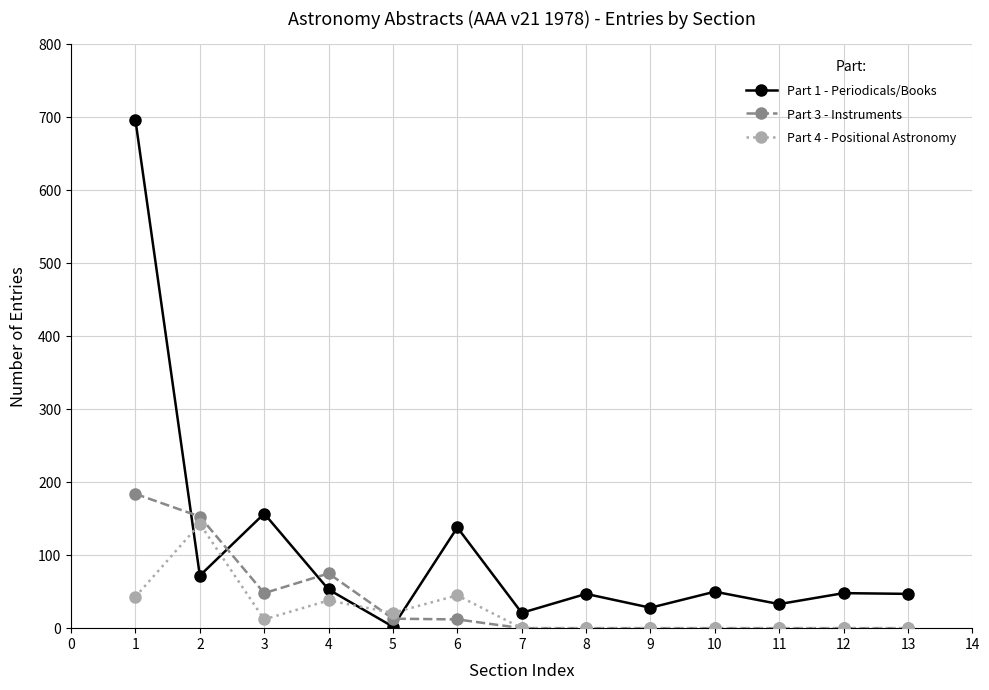

How many series are shown in this chart?

3